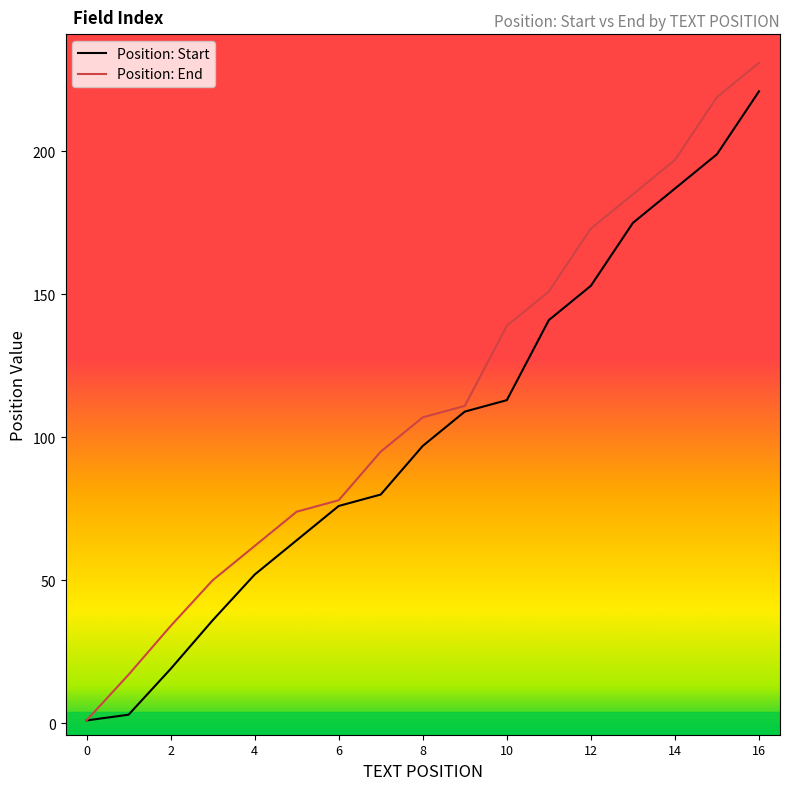

Reading right to left, extract all data points from this chart.

Position: Start: 221	199	187	175	153	141	113	109	97	80	76	64	52	36	19	3	1
Position: End: 231	219	197	185	173	151	139	111	107	95	78	74	62	50	34	17	1